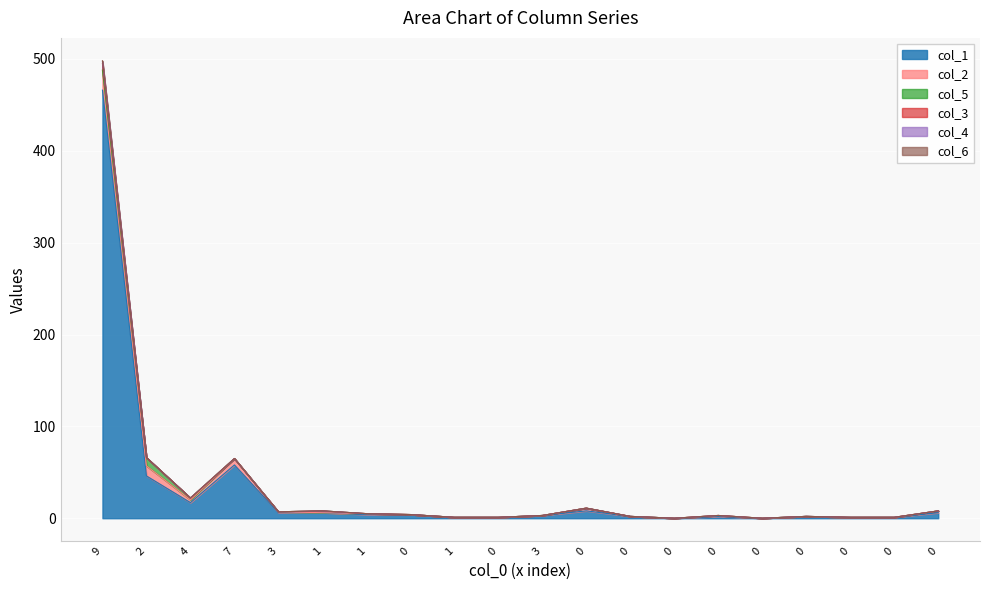

What is the difference between the col_3 values at 1 and 0?

7